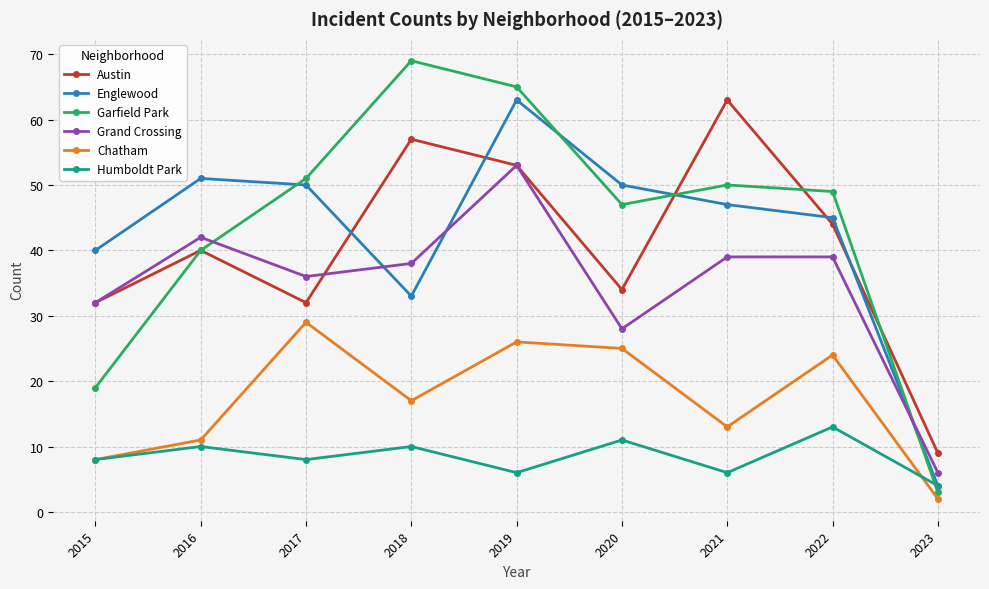

Which series has the largest range (max minus min)?

Garfield Park